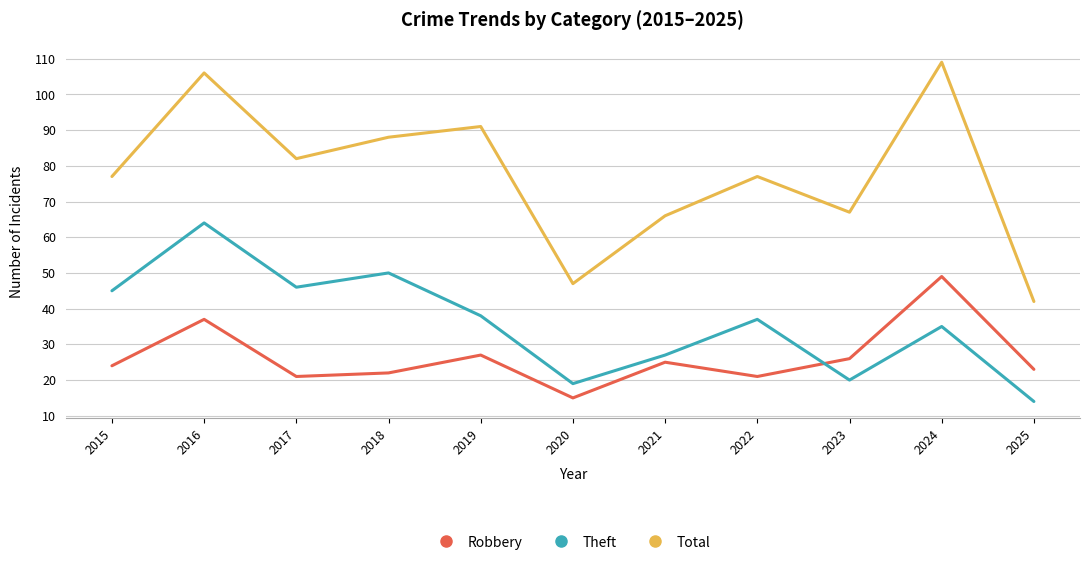

True or false: Theft and Total cross at least once.

False